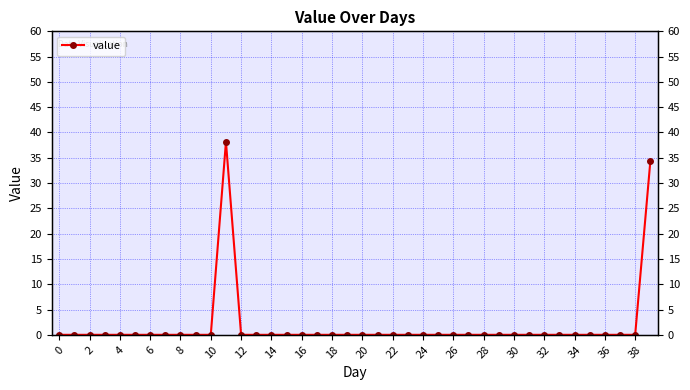

How many interior local peaks (higher than both neighbors) does the data have?

1